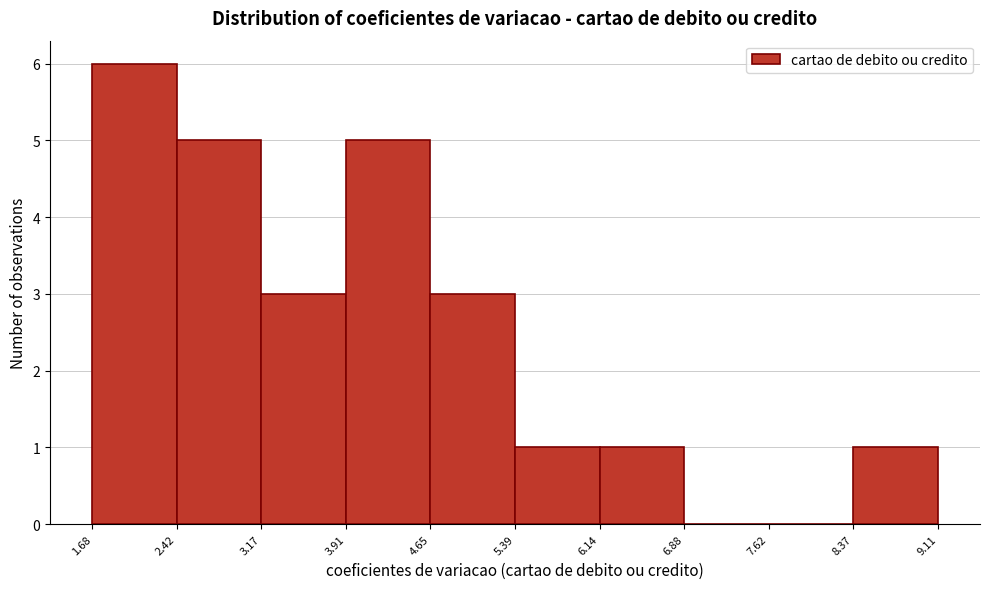

Which range on the x-axis has the tallest bar?

1.68 to 2.42